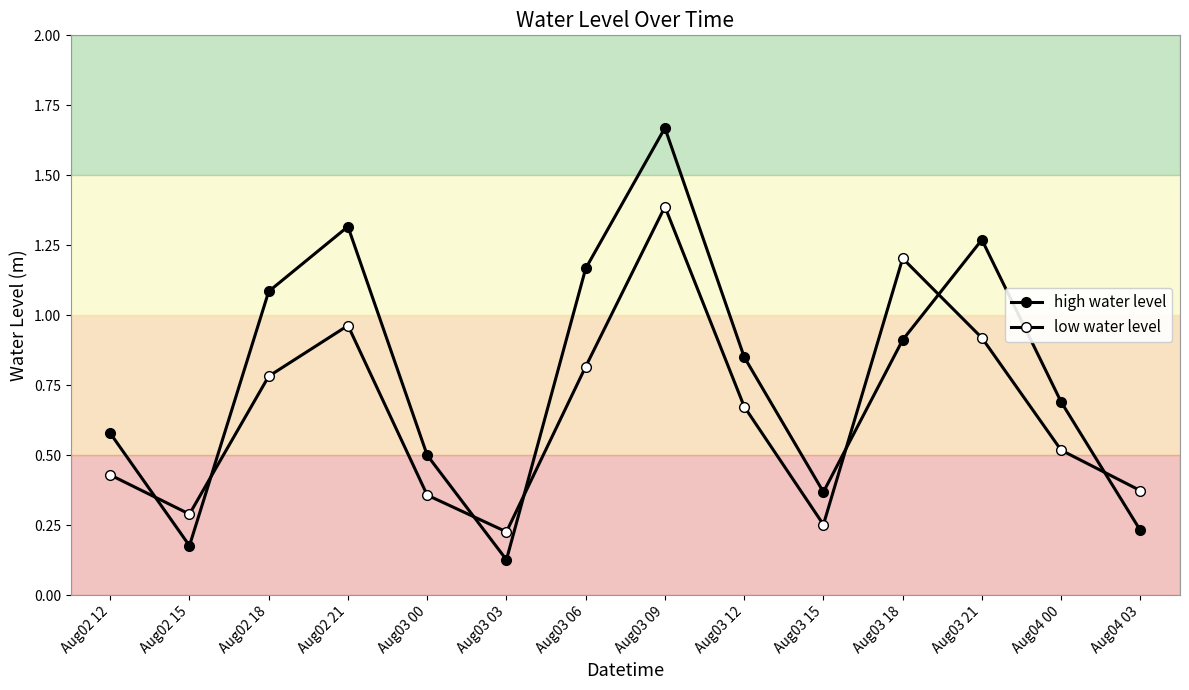

Which series has the largest total across all categories?

high water level